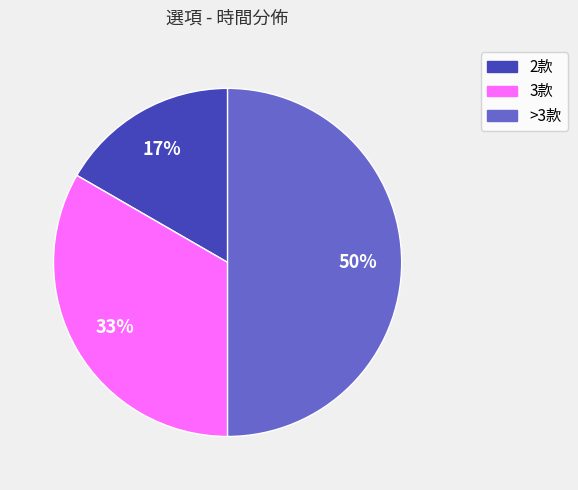

To the nearest percent, what is the difference between the largest and smallest slice percentages?

33%